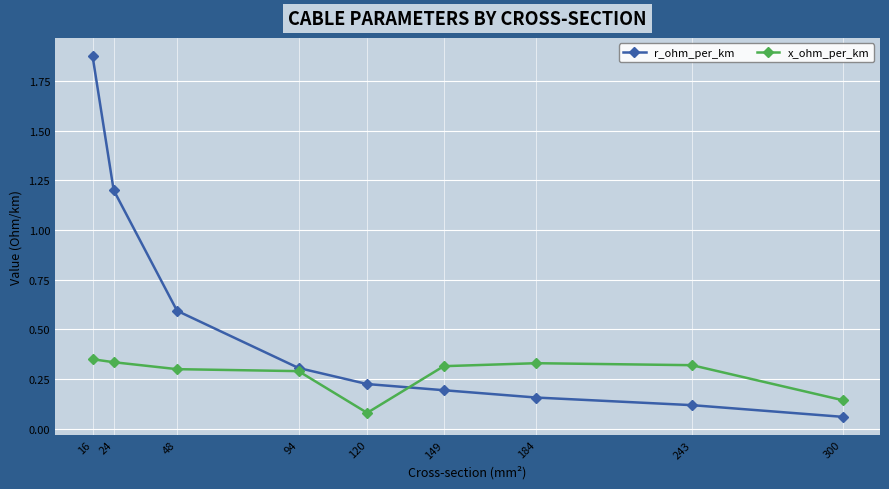

The x_ohm_per_km series shows 0.1 at 300. True or false?

True